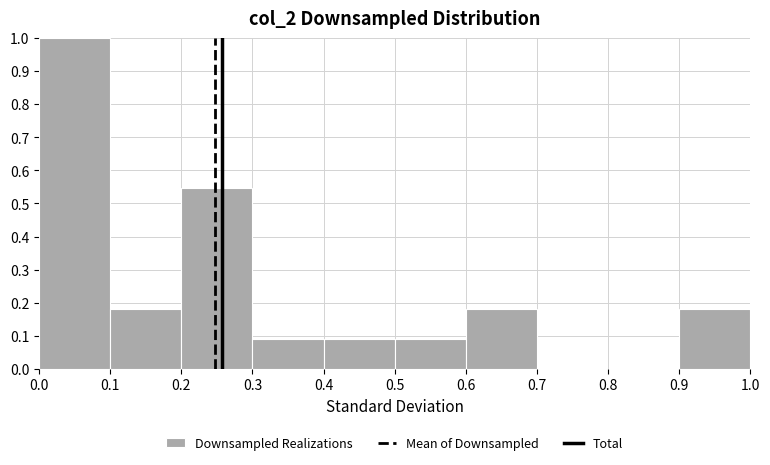

What is the height of the bar covering 0.6 to 0.7 on the x-axis? The values are not printed on the chart, so give them approximately, as read against the axis.

0.18